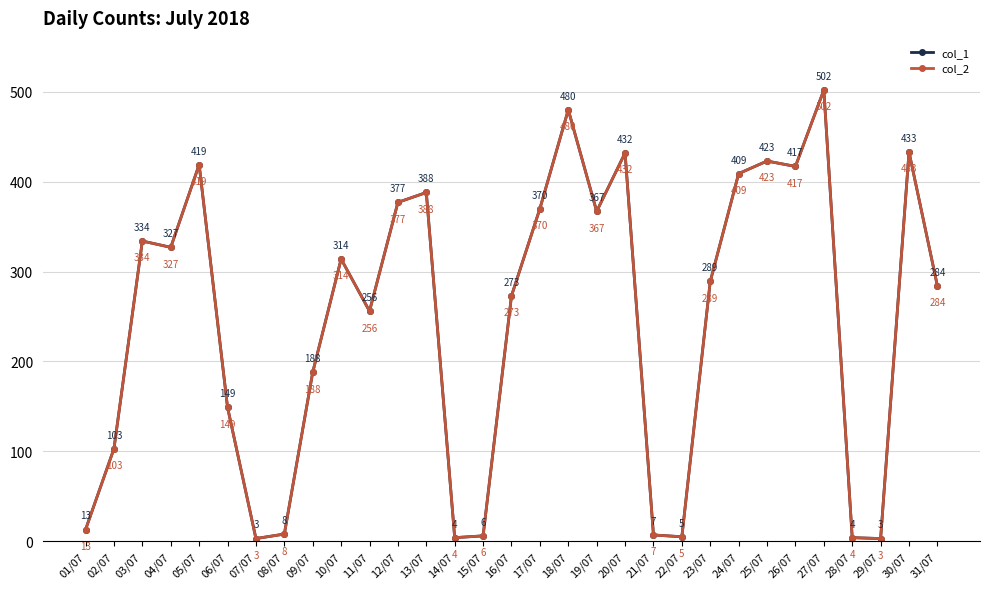

What is the value of the col_1 point at the 28th from the left?

4